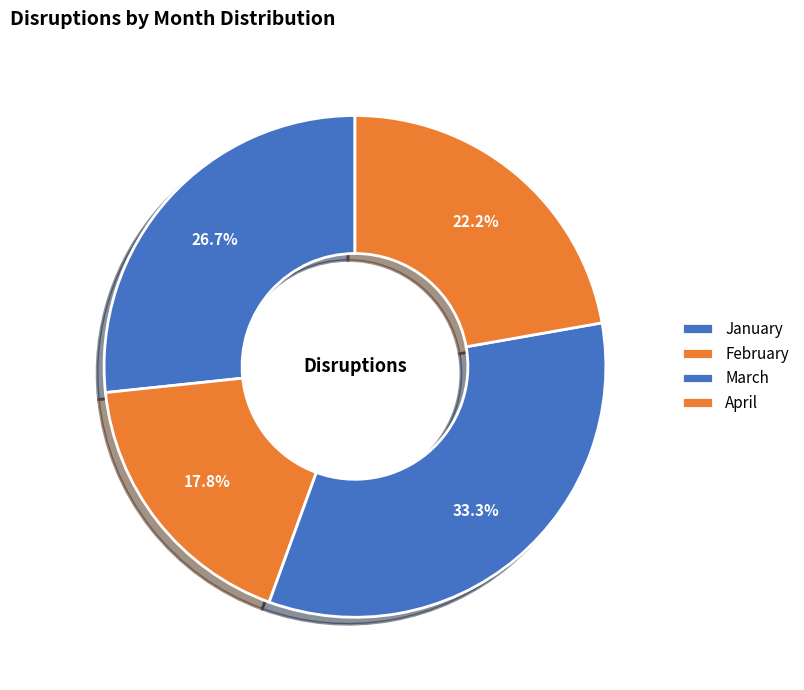

Which has a higher value, March or April?

March